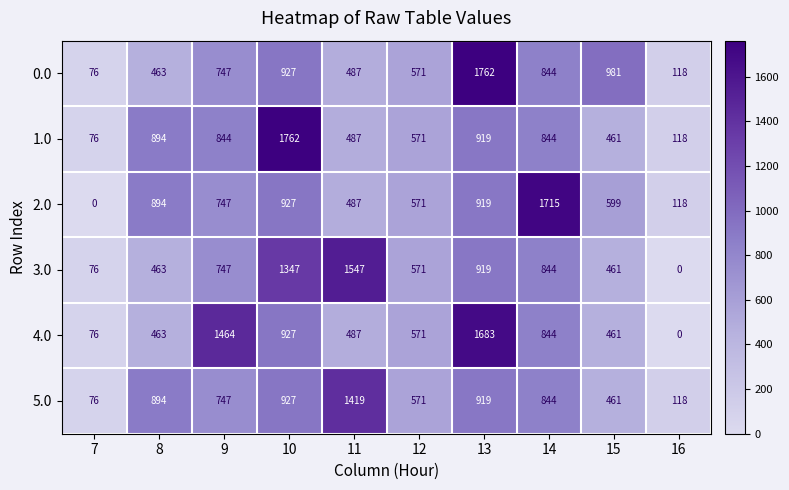

What is the sum of the 0.0 values at 15 and 16?

1099